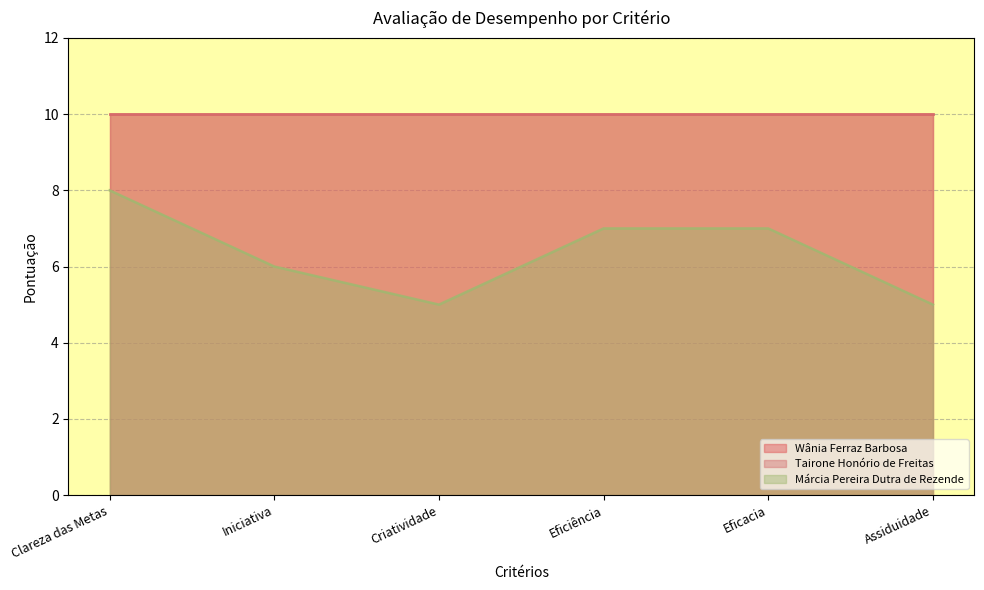

At how many categories does at least one series exceed 9?

6